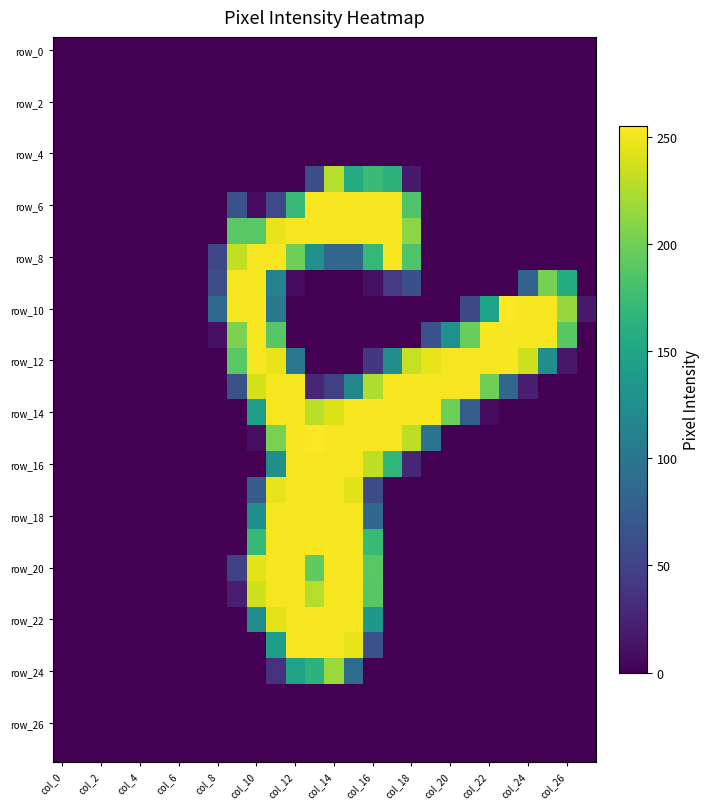

Which series has the widest spread of values?

row_10